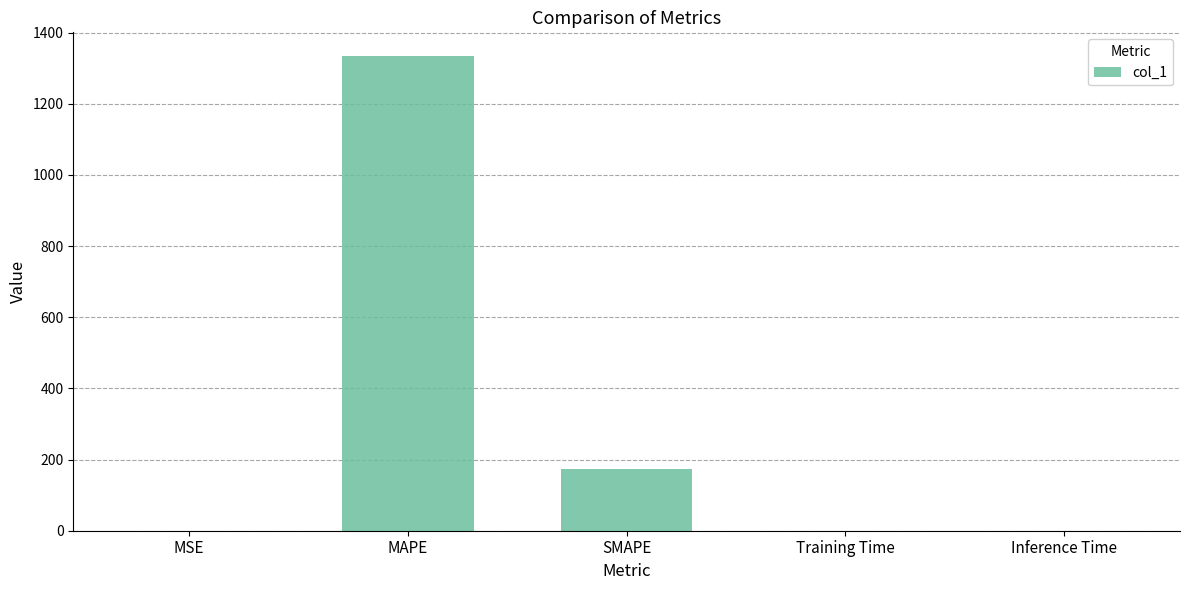

Which has a higher value, SMAPE or MAPE?

MAPE